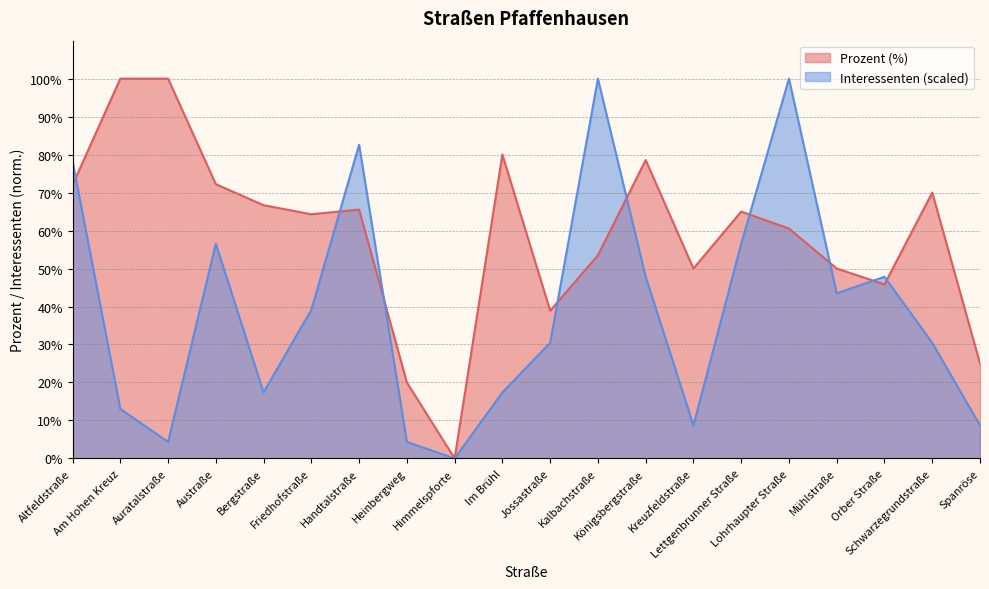

Reading left to right, list all the values displayed in this chart.

Prozent: 72.0	100.0	100.0	72.2	66.7	64.3	65.5	20.0	0.0	80.0	38.9	53.5	78.6	50.0	65.0	60.5	50.0	45.8	70.0	25.0
Interessenten: 78.3	13.0	4.3	56.5	17.4	39.1	82.6	4.3	0.0	17.4	30.4	100.0	47.8	8.7	56.5	100.0	43.5	47.8	30.4	8.7